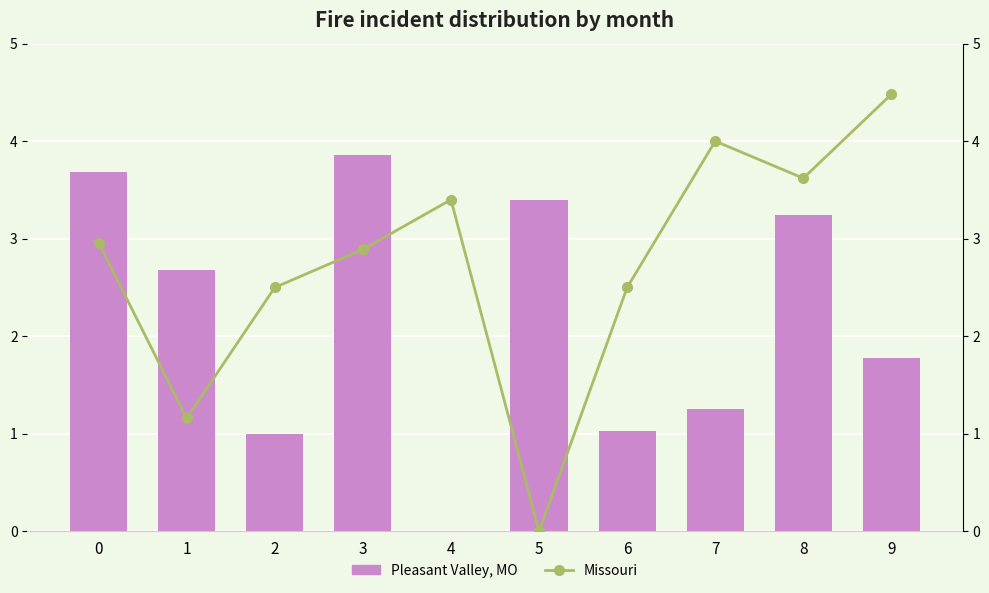

Reading left to right, what are all the values shown in this chart?

Pleasant Valley, MO: 3.7	2.7	1.0	3.9	0.0	3.4	1.0	1.2	3.2	1.8
Missouri: 3.0	1.2	2.5	2.9	3.4	0.0	2.5	4.0	3.6	4.5